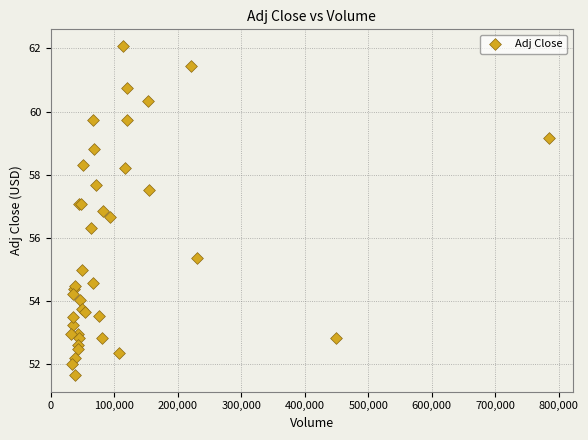

What Y value in the scatter plot is closest to 56?

56.3